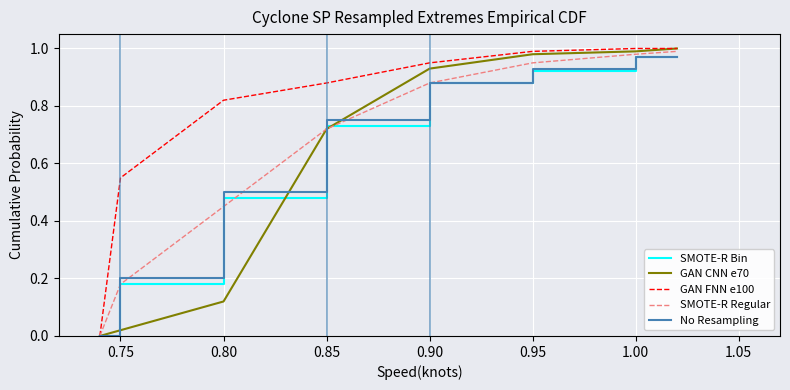

Which series has the largest total across all categories?

GAN FNN e100